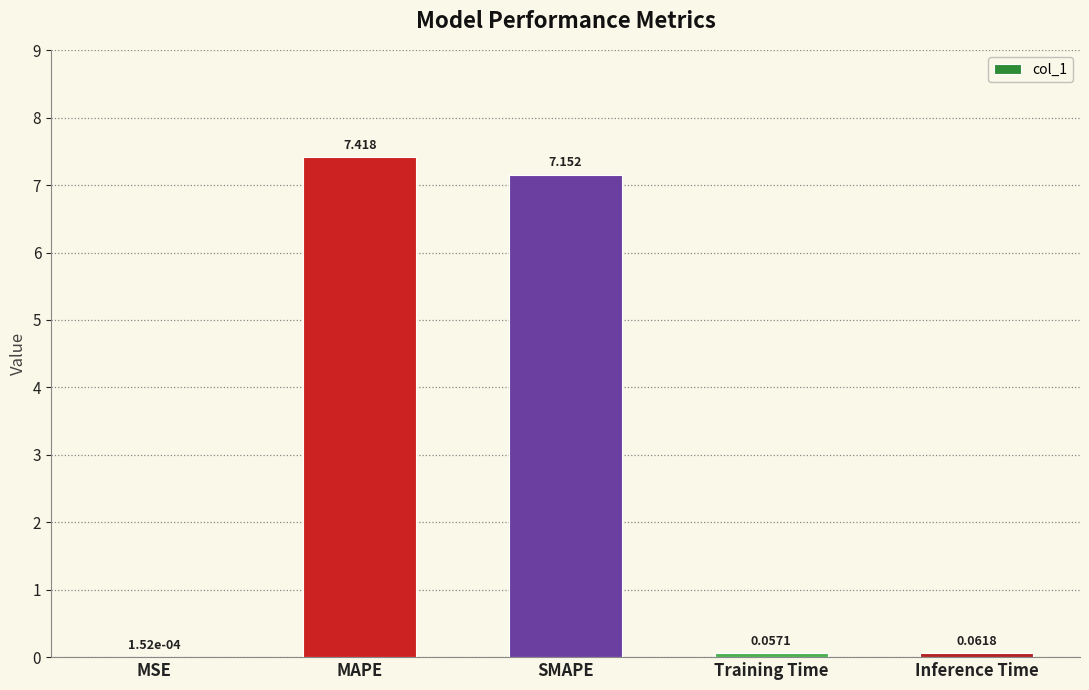

Between MSE and SMAPE, which is larger?

SMAPE